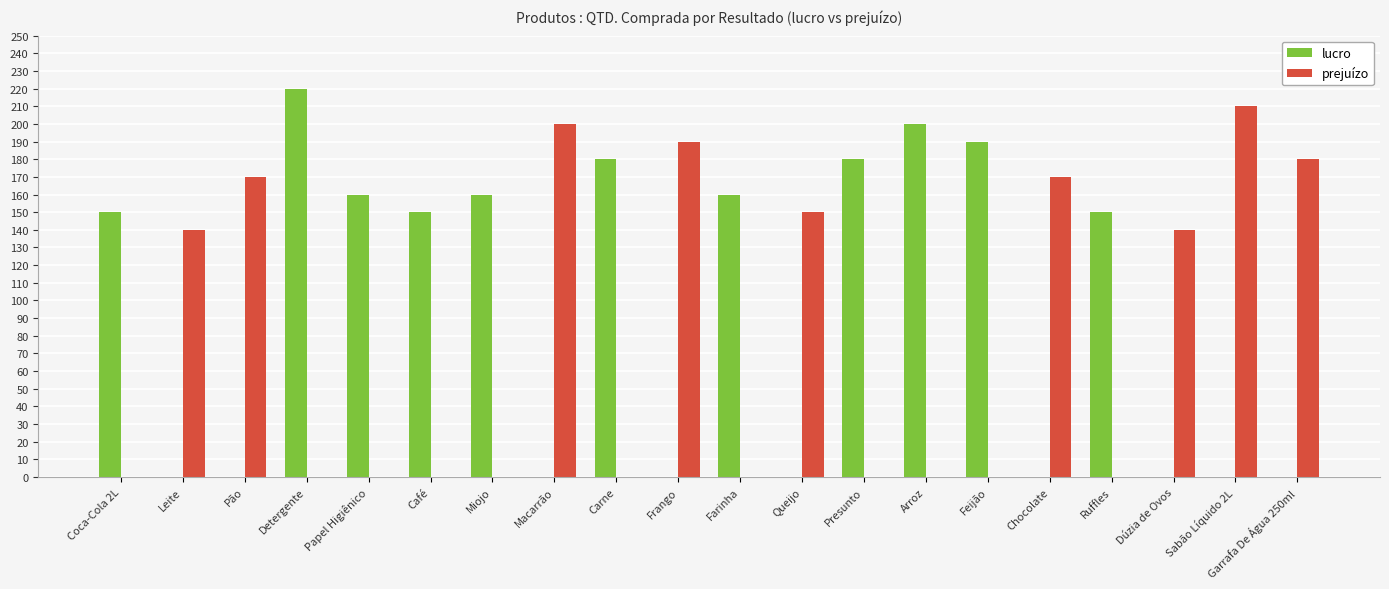

How many groups of bars are there?

20